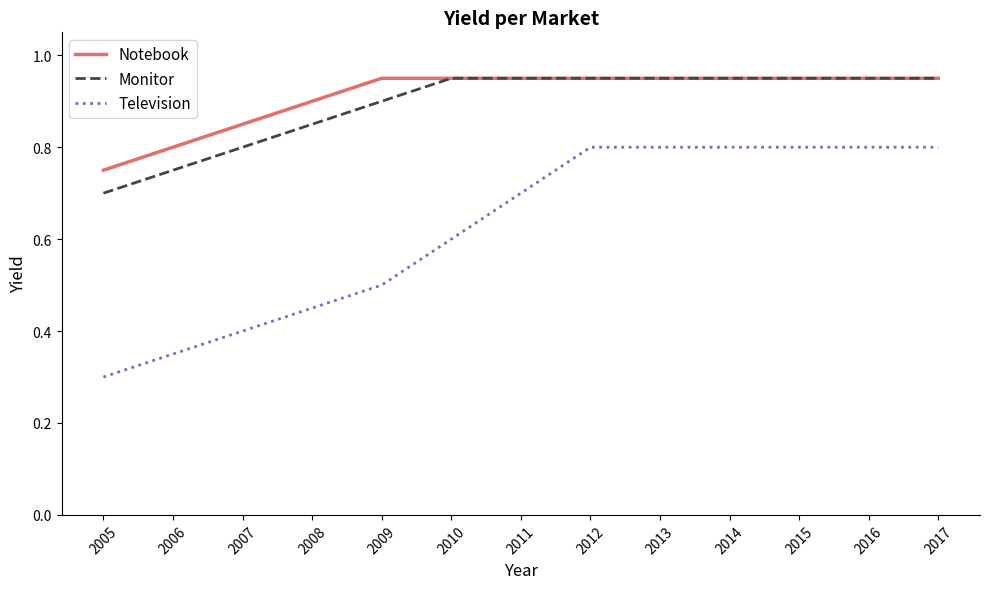

True or false: Monitor and Television cross at least once.

False